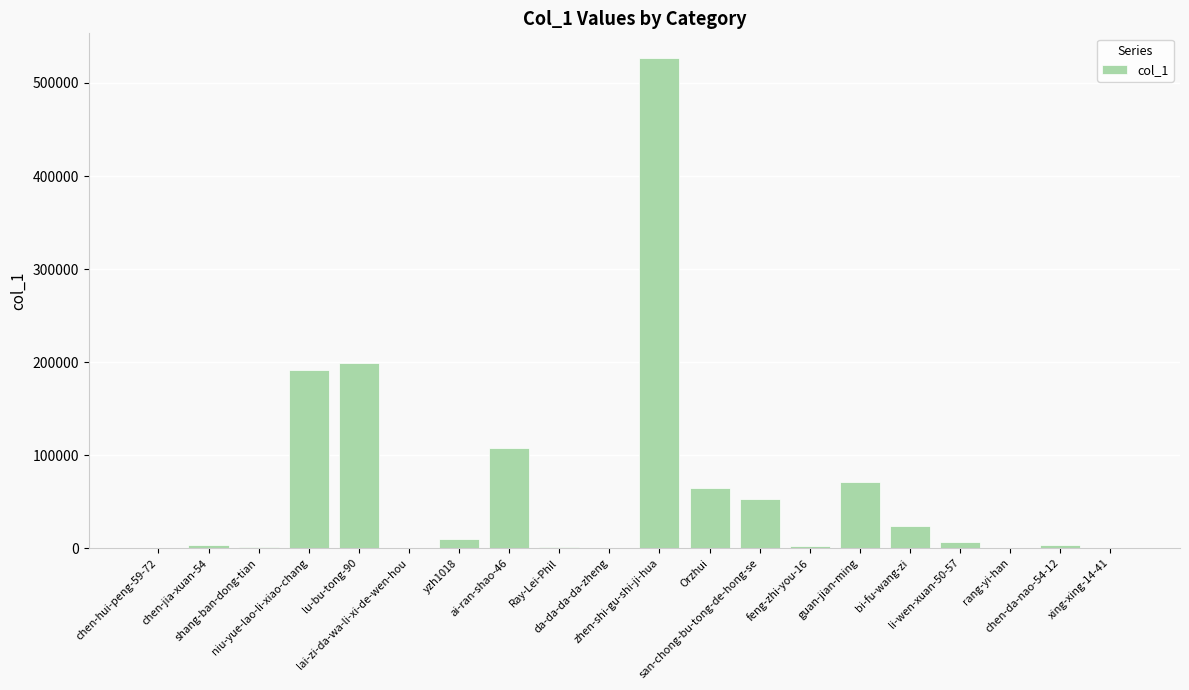

What is the change in value from rang-yi-han to xing-xing-14-41?

+280